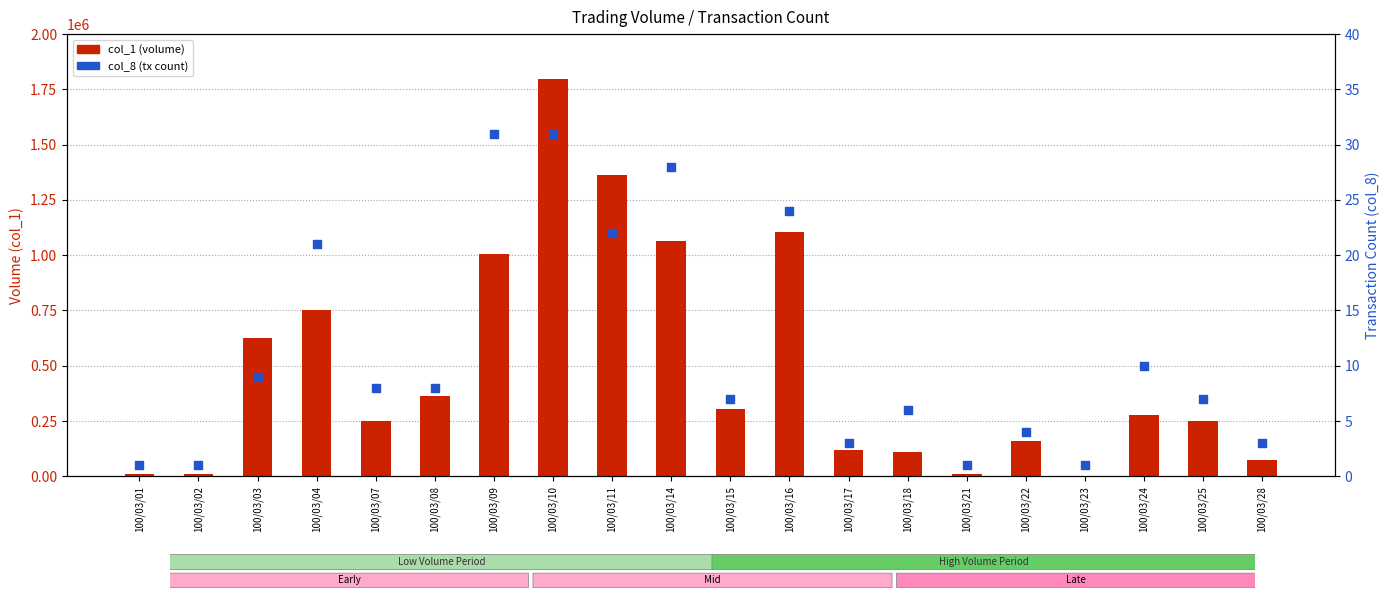

What are all the series names shown in the legend?

col_1 (volume), col_8 (tx count)